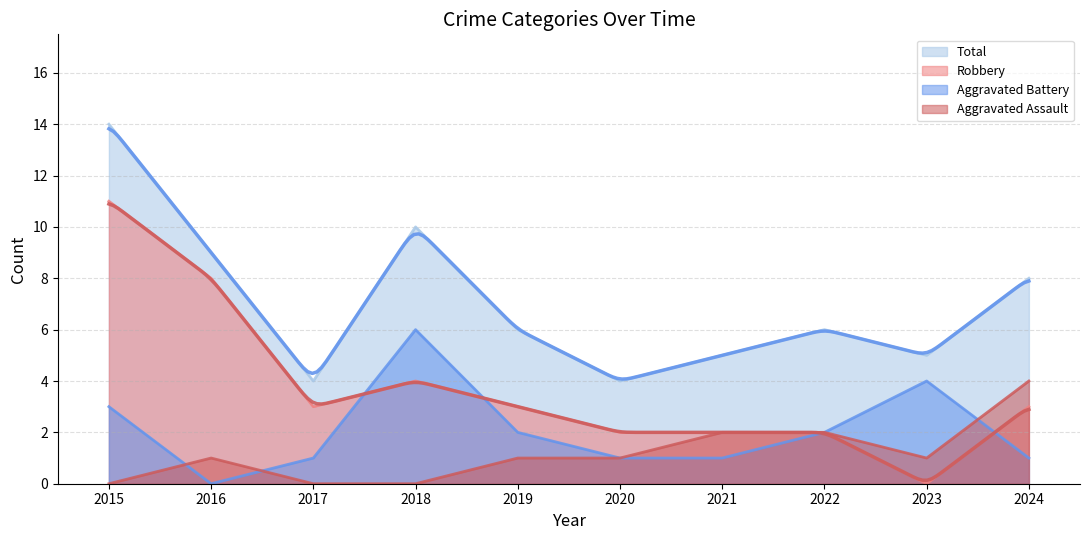

Rank the series by their maximum value, from lowest to highest.

Aggravated Assault, Aggravated Battery, Robbery, Total